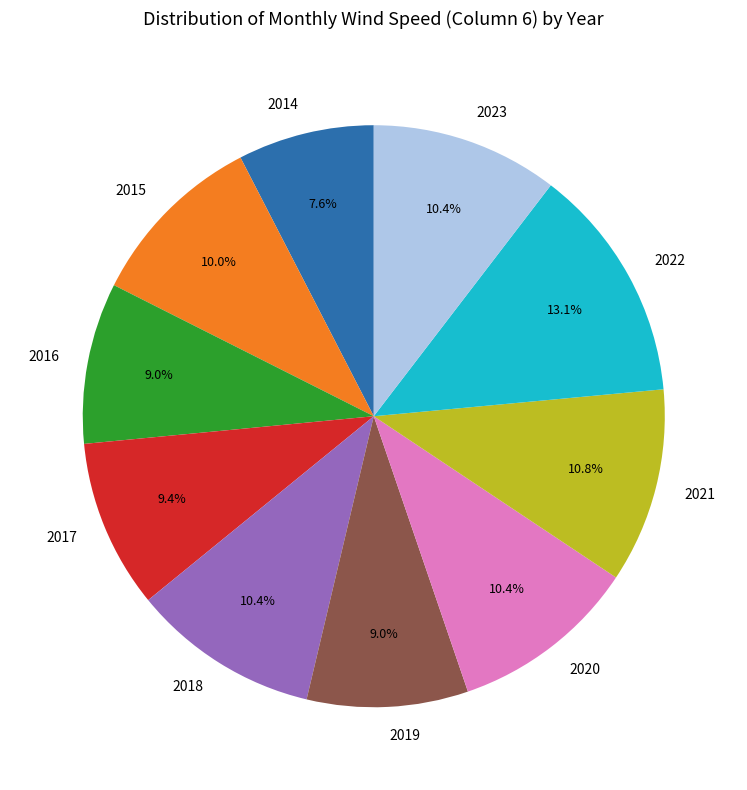

What is the ratio of the value at 2017 to the value at 2015?

0.9